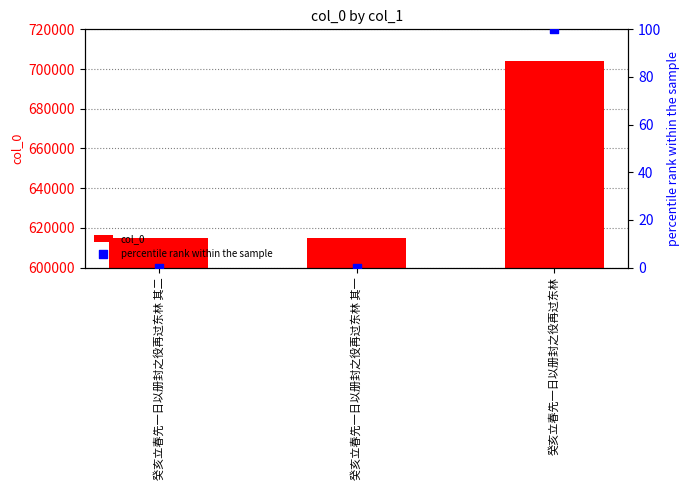

What are all the series names shown in the legend?

col_0, percentile rank within the sample